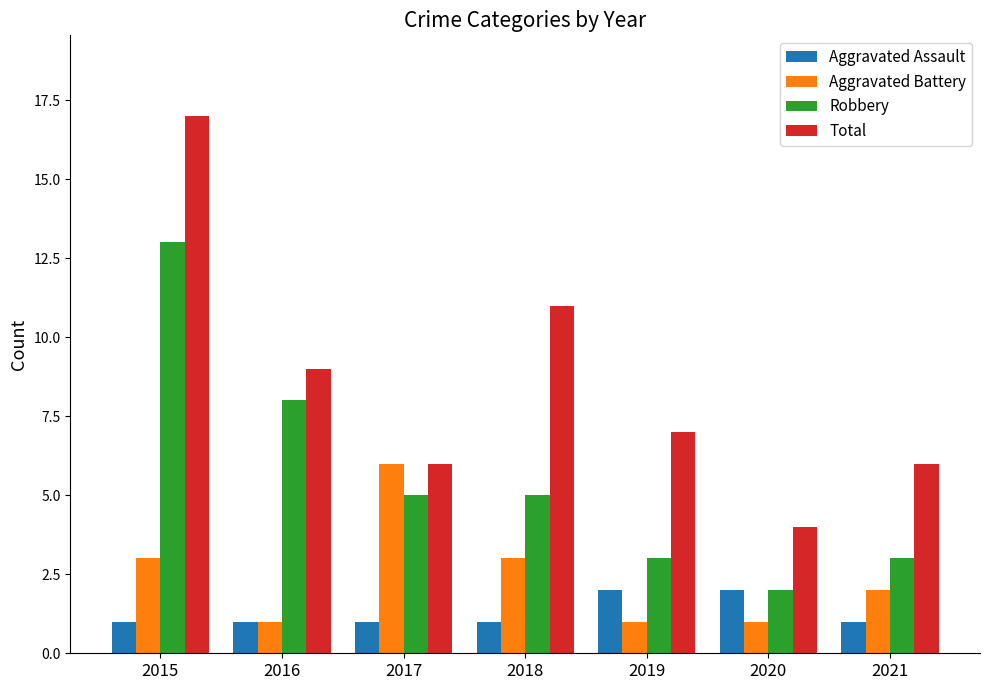

What is the value of the Aggravated Assault bar at the 1st from the left?

1